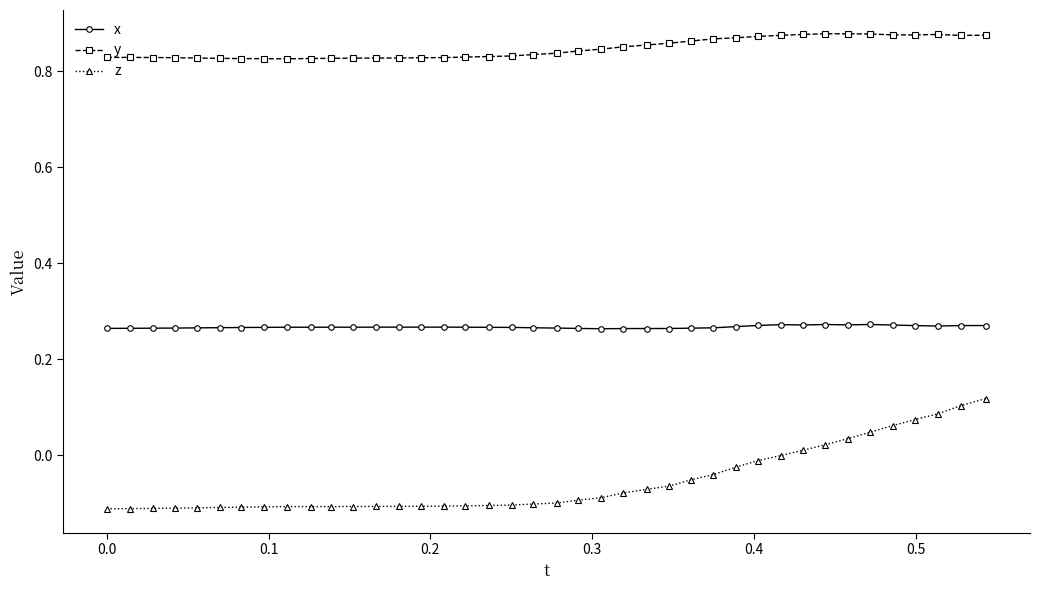

How many lines are shown in the chart?

3